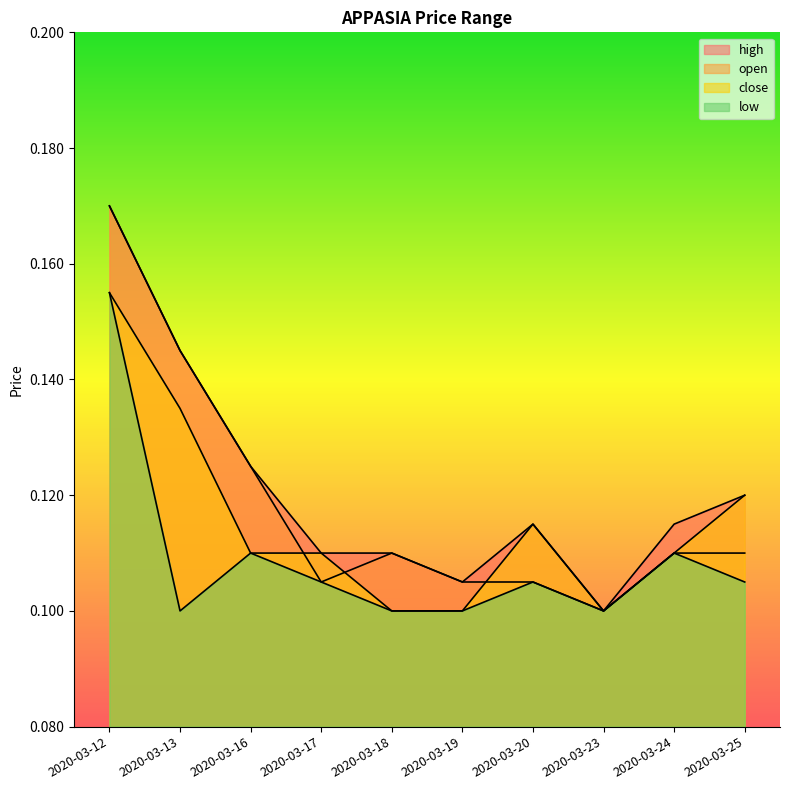

True or false: high has a value of 0.1 at 2020-03-18.

True